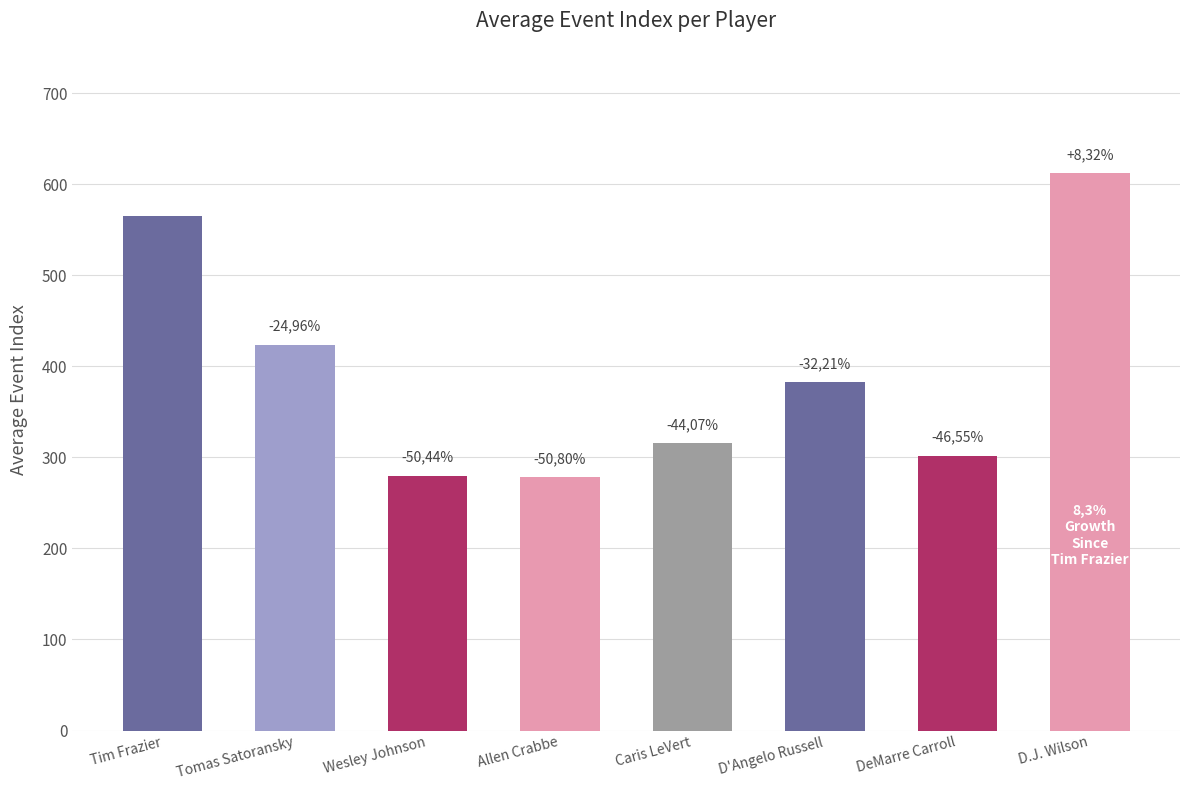

Does the chart contain any negative values?

No